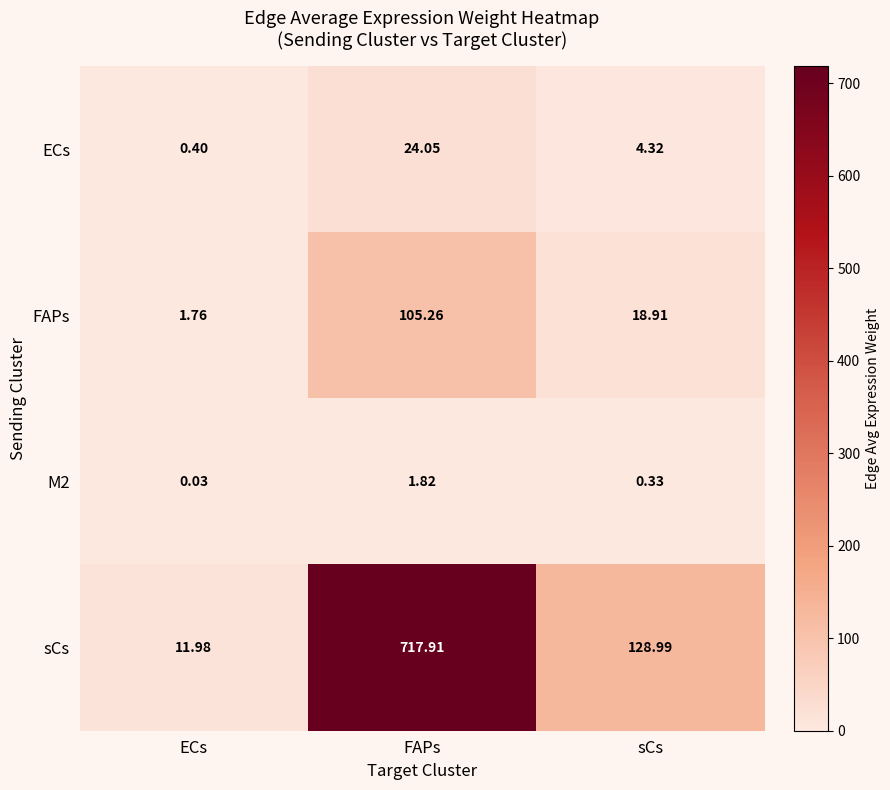

Rank the categories by M2 value from lowest to highest.

ECs, sCs, FAPs